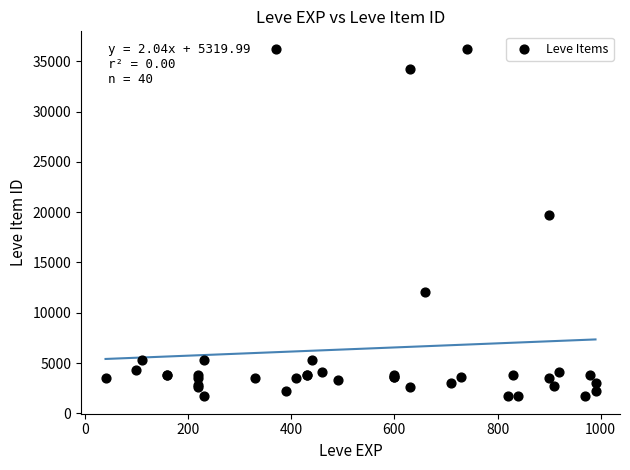

What Y value in the scatter plot is closest to 18967?

19744